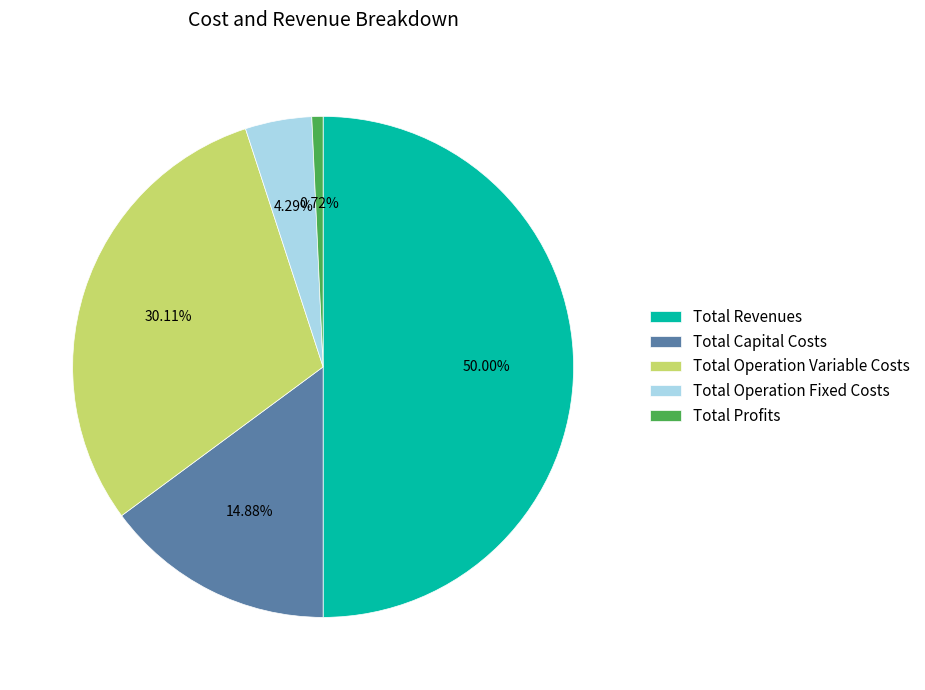

How many slices are in this pie chart?

5